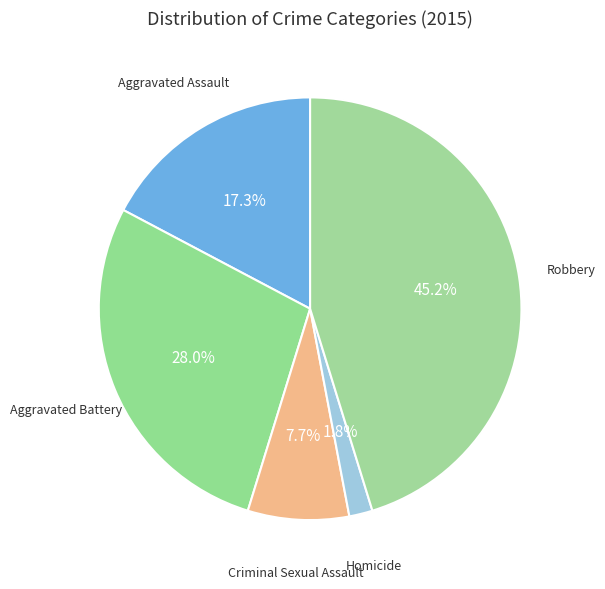

Count the number of slices in the pie.

5